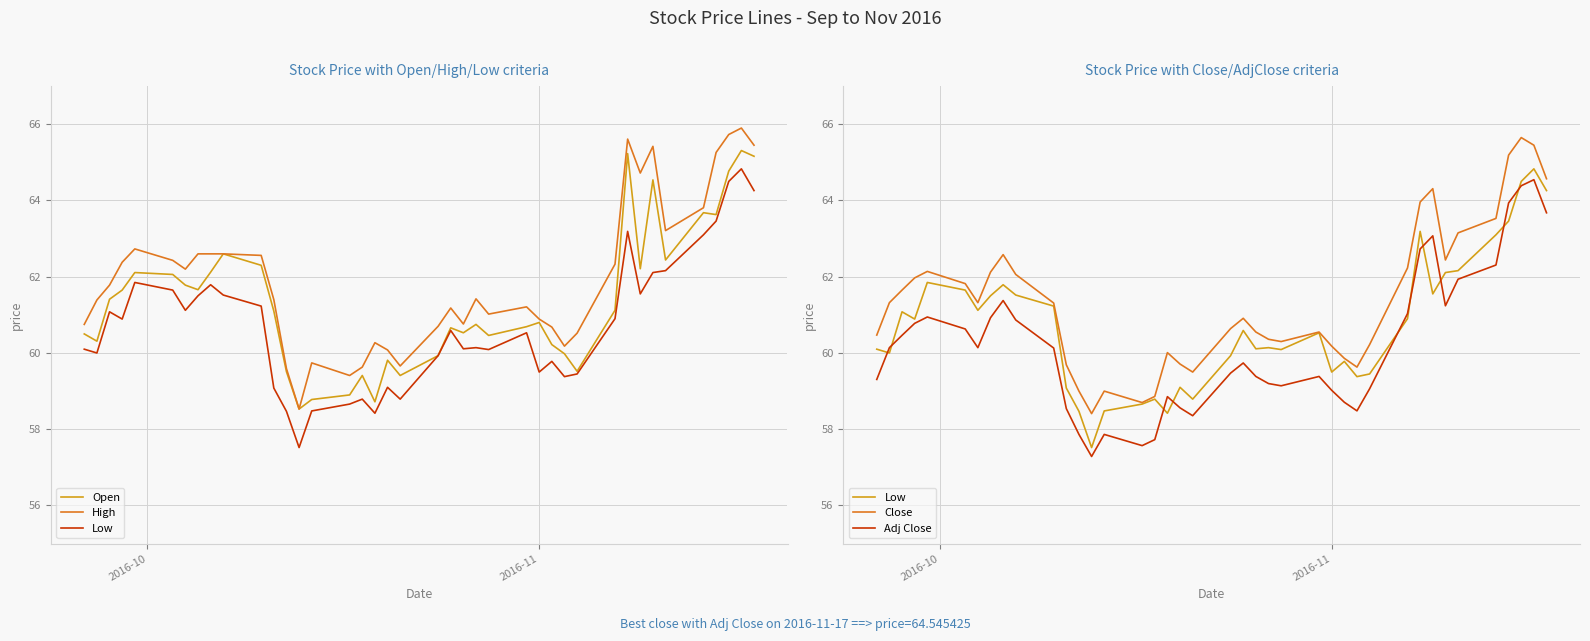

True or false: Close and Open cross at least once.

True